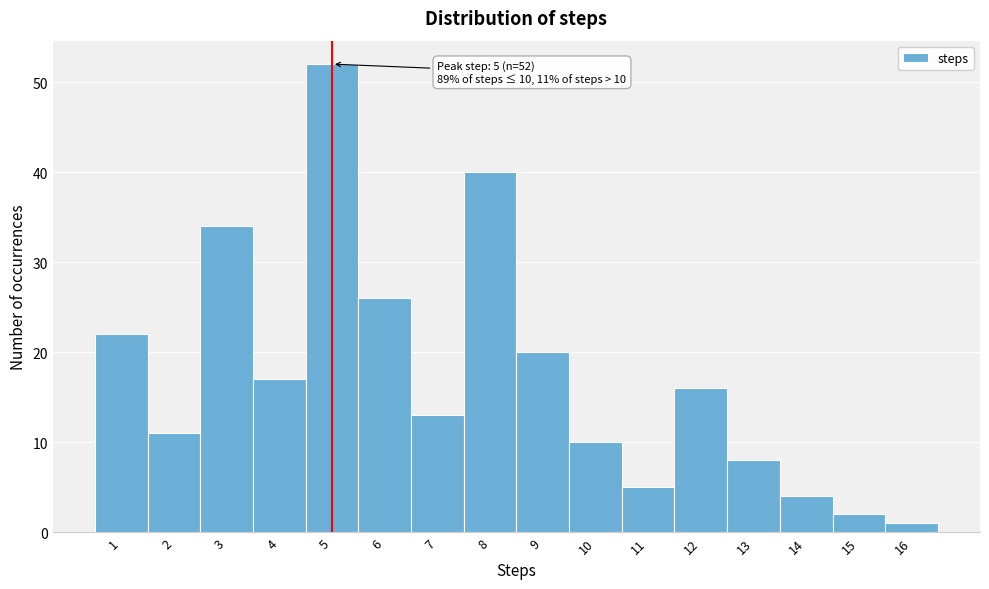

Over which range of the x-axis is the bar tallest?

4.5 to 5.5